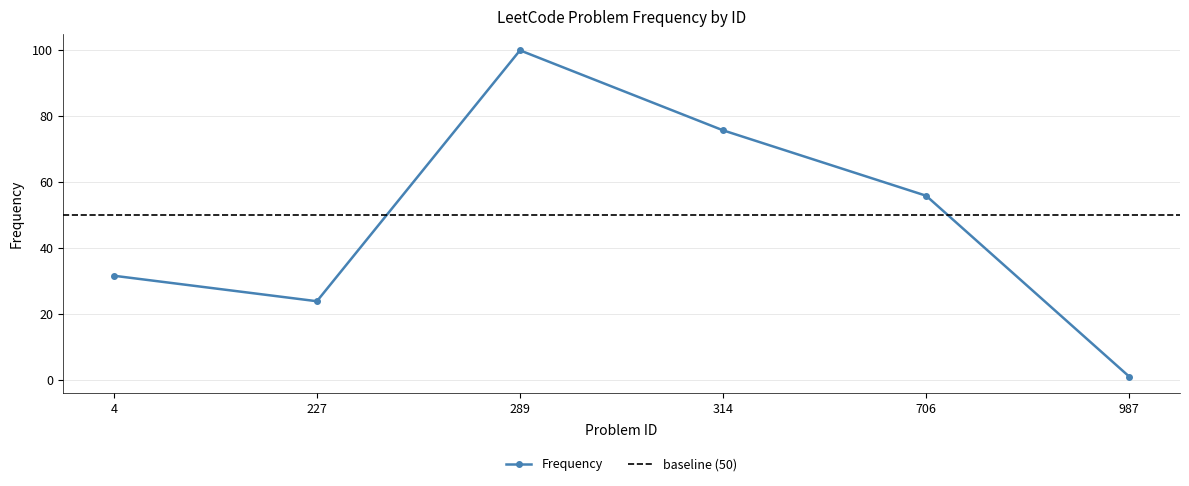

The value at 227 is 24.0. True or false?

True